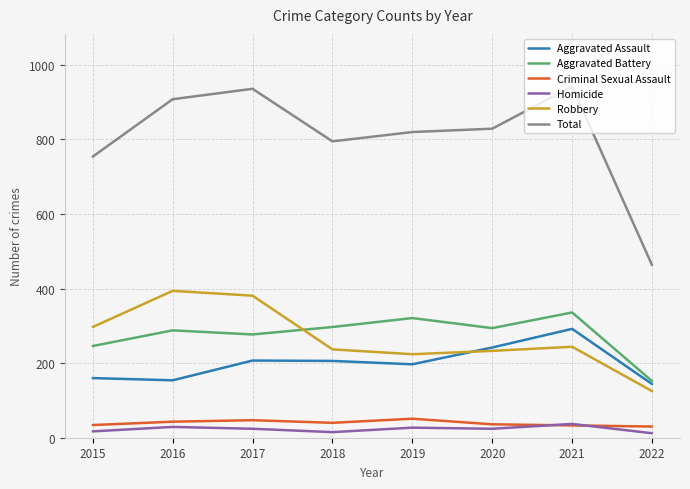

Rank the series at 2020 from lowest to highest value.

Homicide, Criminal Sexual Assault, Robbery, Aggravated Assault, Aggravated Battery, Total